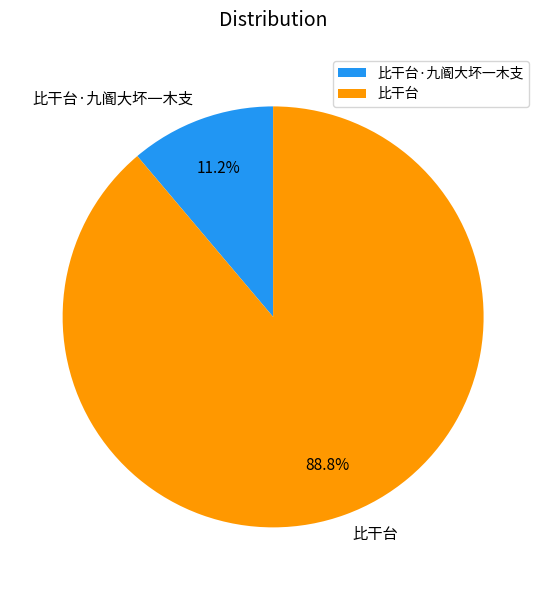

To the nearest percent, what is the average slice percentage?

50%